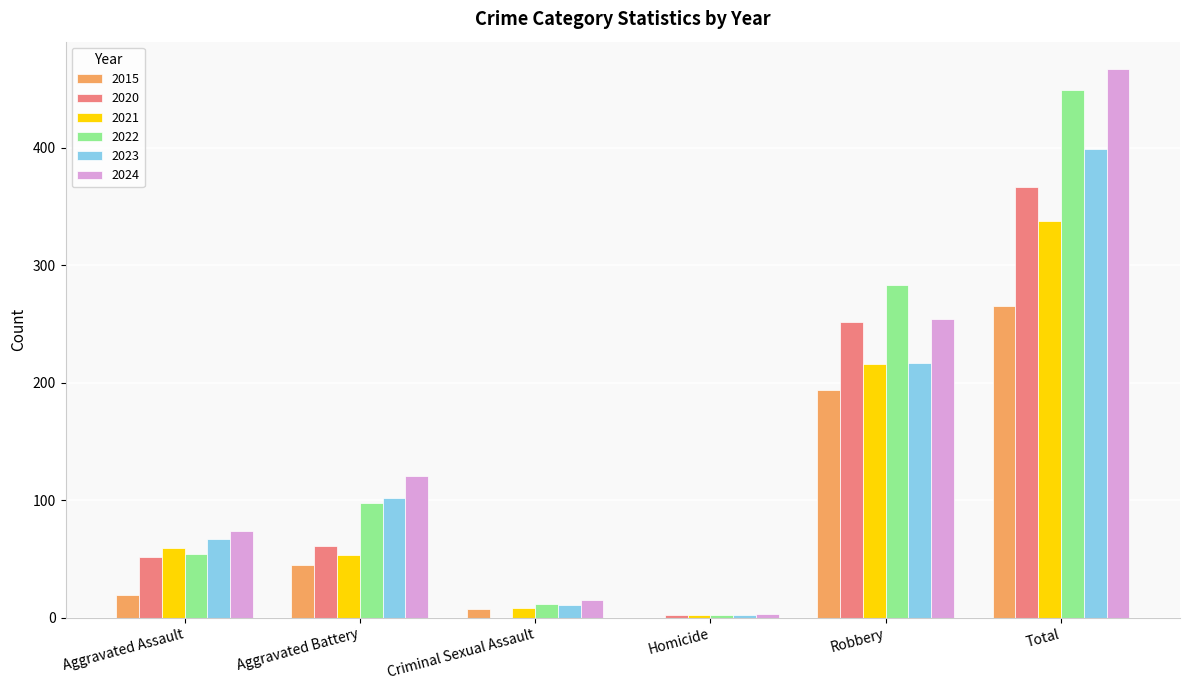

At which label does 2024 reach its peak?

Total